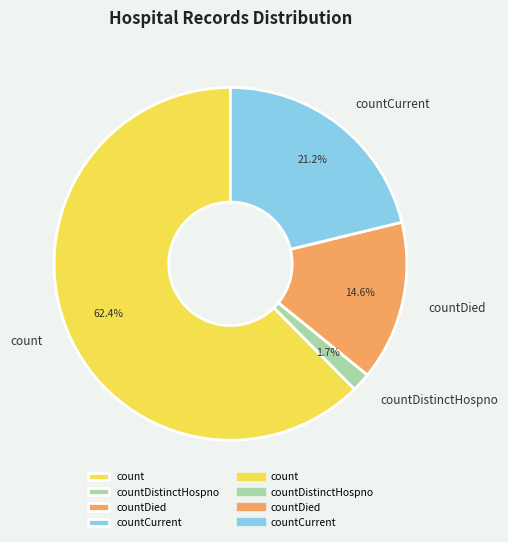

Rank the categories by value from highest to lowest.

count, countCurrent, countDied, countDistinctHospno